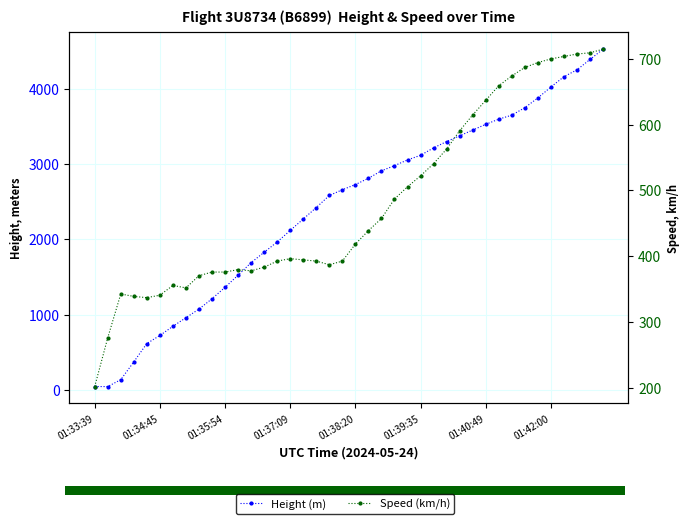

Rank the series by their average value, from lowest to highest.

Speed (km/h), Height (m)